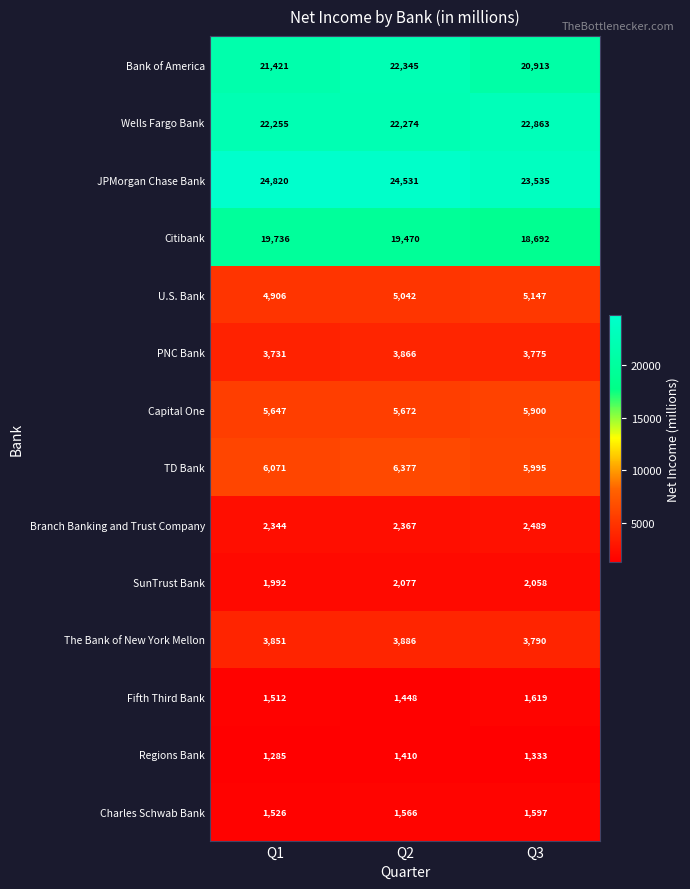

What value does the JPMorgan Chase Bank series have at Q2, to the nearest 100?

24500